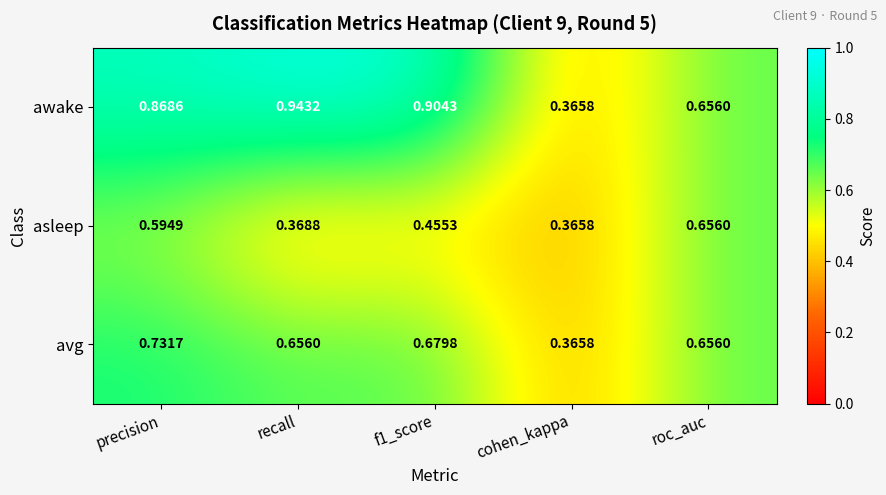

List the series in order of their overall mean, highest first.

awake, avg, asleep